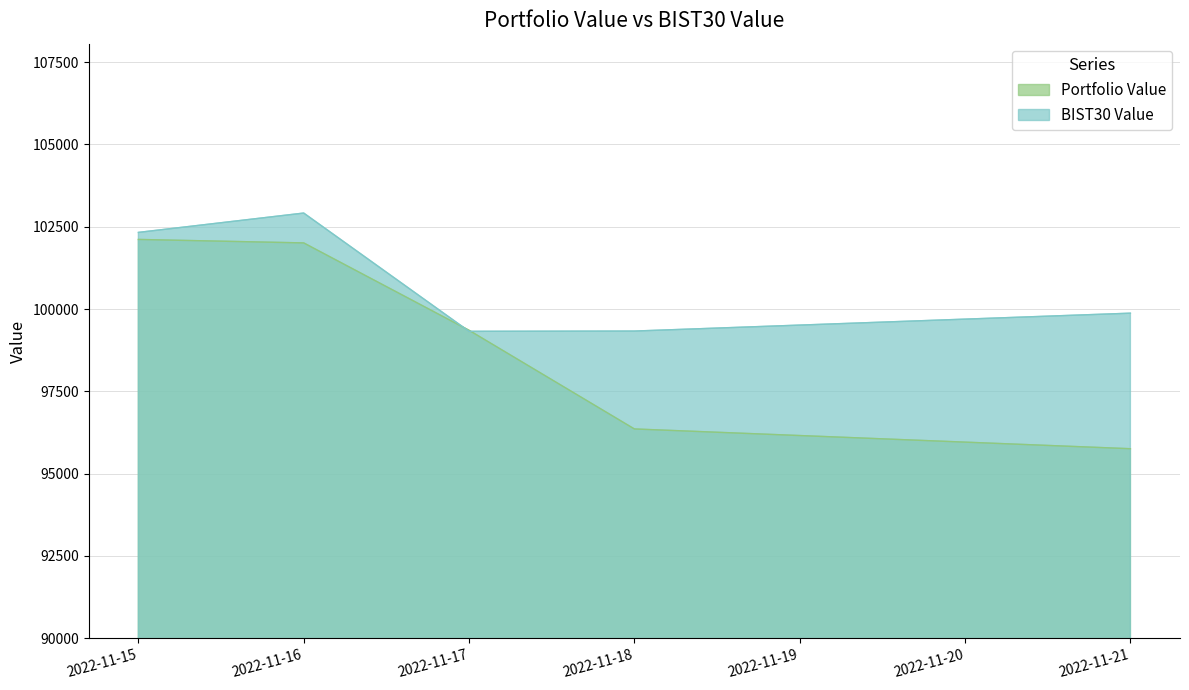

Where does the Portfolio Value series first go above 99355?

2022-11-15